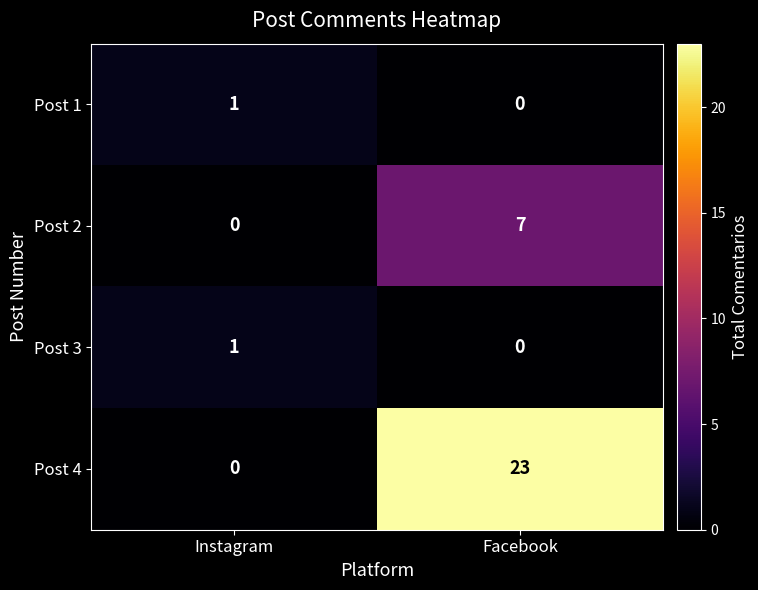

How many distinct data groups are displayed?

4